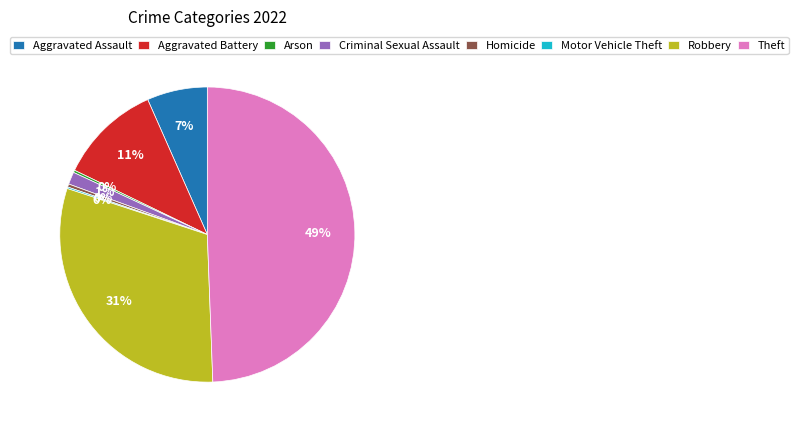

Combined, do Criminal Sexual Assault and Aggravated Battery account for over 50%?

No